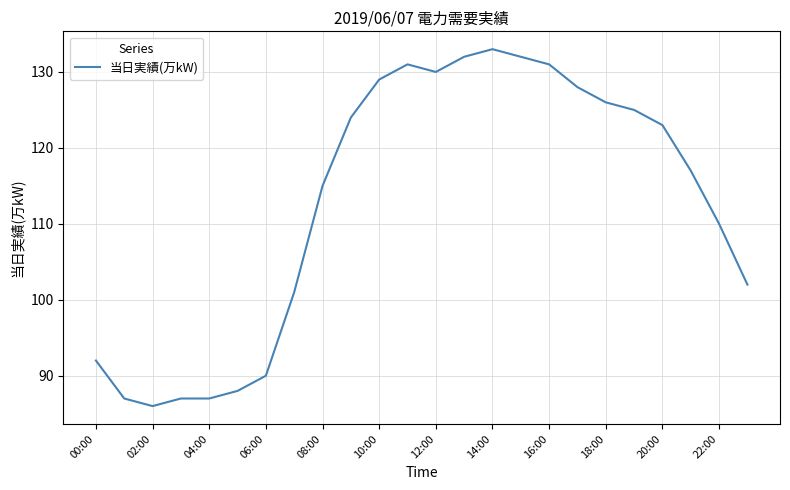

What is the smallest value displayed?

86